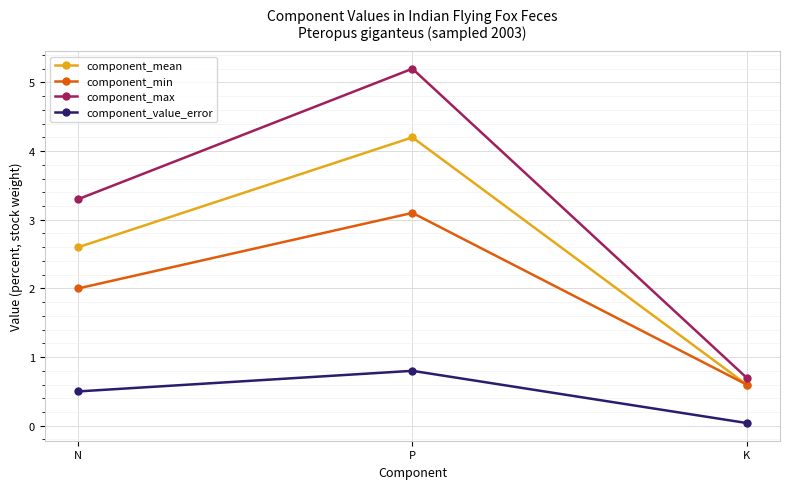

Which series has the largest total across all categories?

component_max